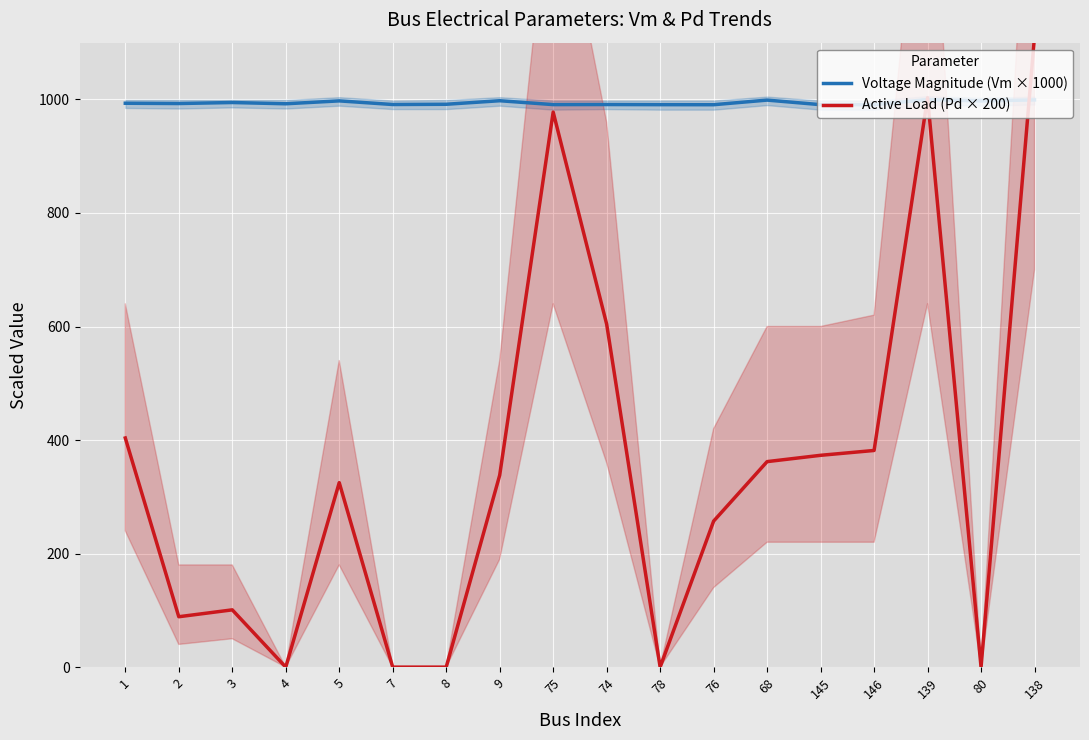

The value of Active Load (Pd × 200) at 80 is 0.0. True or false?

True